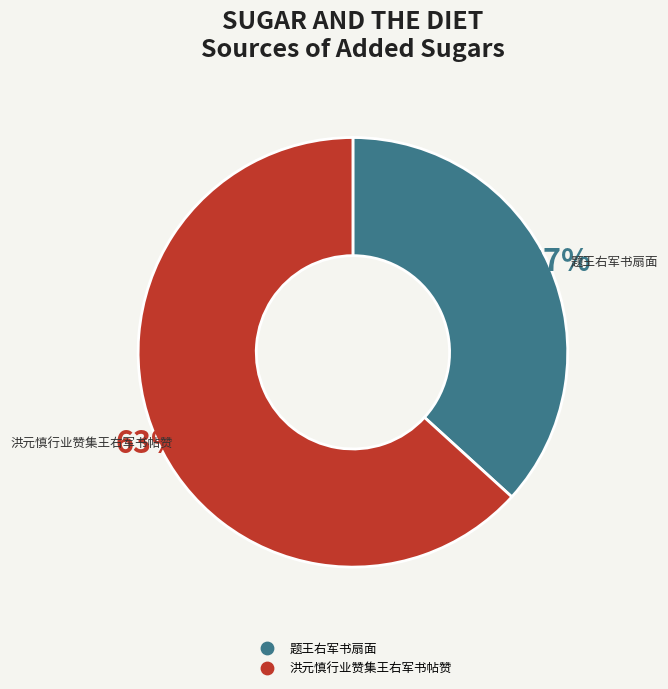

How many slices are in this pie chart?

2